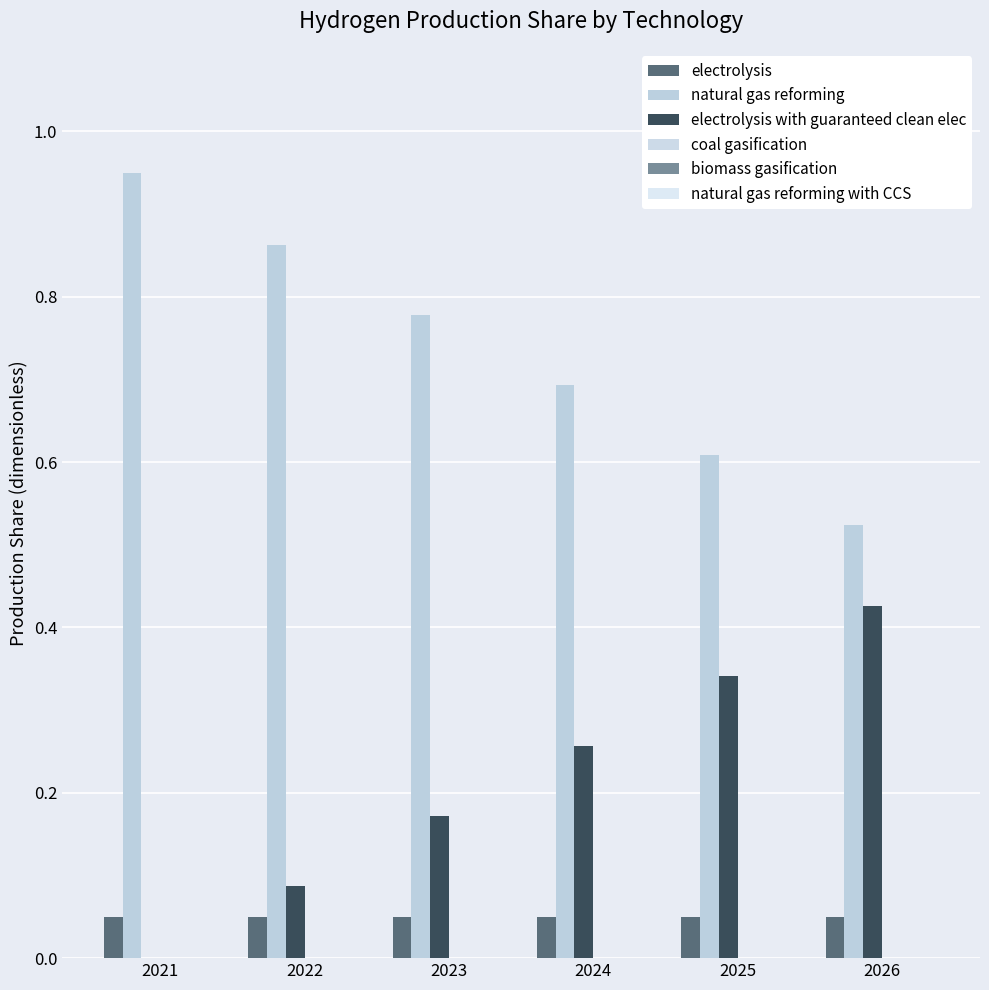

How many groups of bars are there?

6